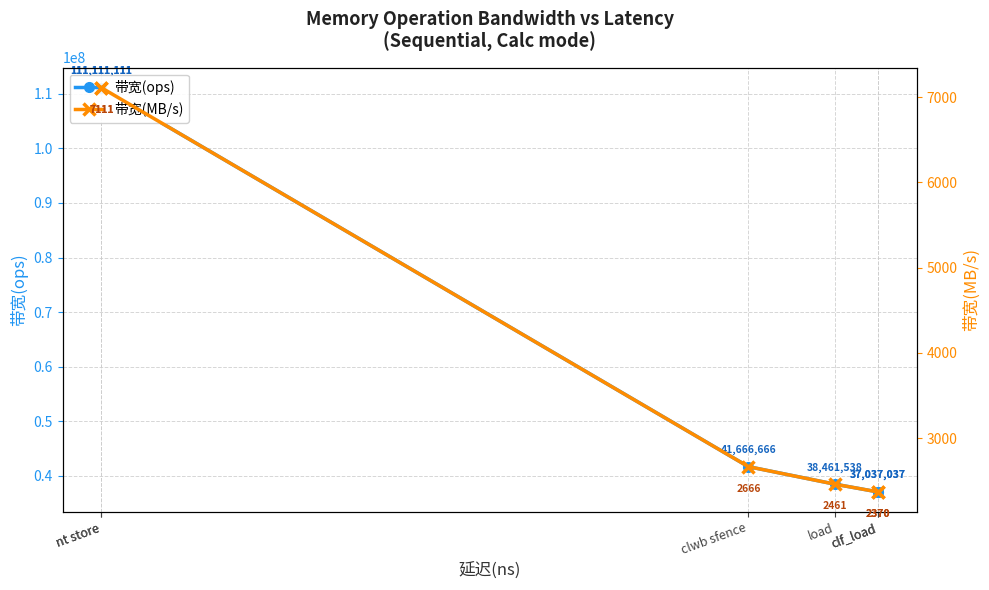

What is the difference between the 带宽(ops) values at load and nt store?

72649573